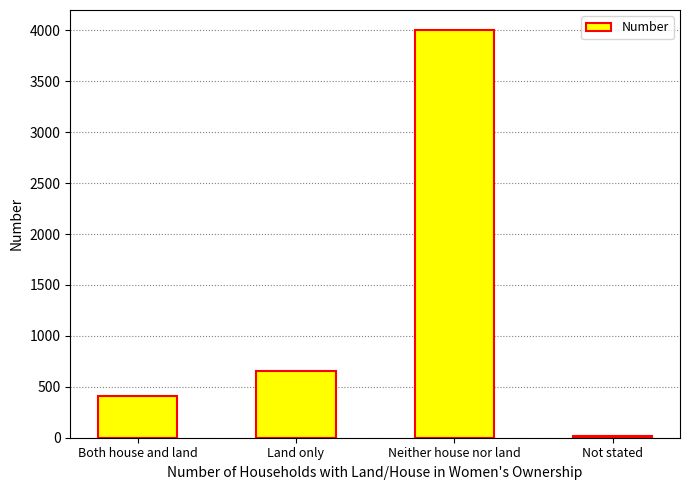

List the labels in order of value, largest first.

Neither house nor land, Land only, Both house and land, Not stated